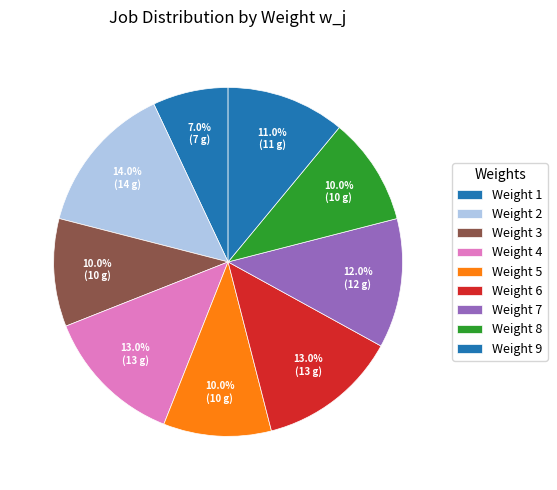

Which category has the biggest portion of the pie?

Weight 2